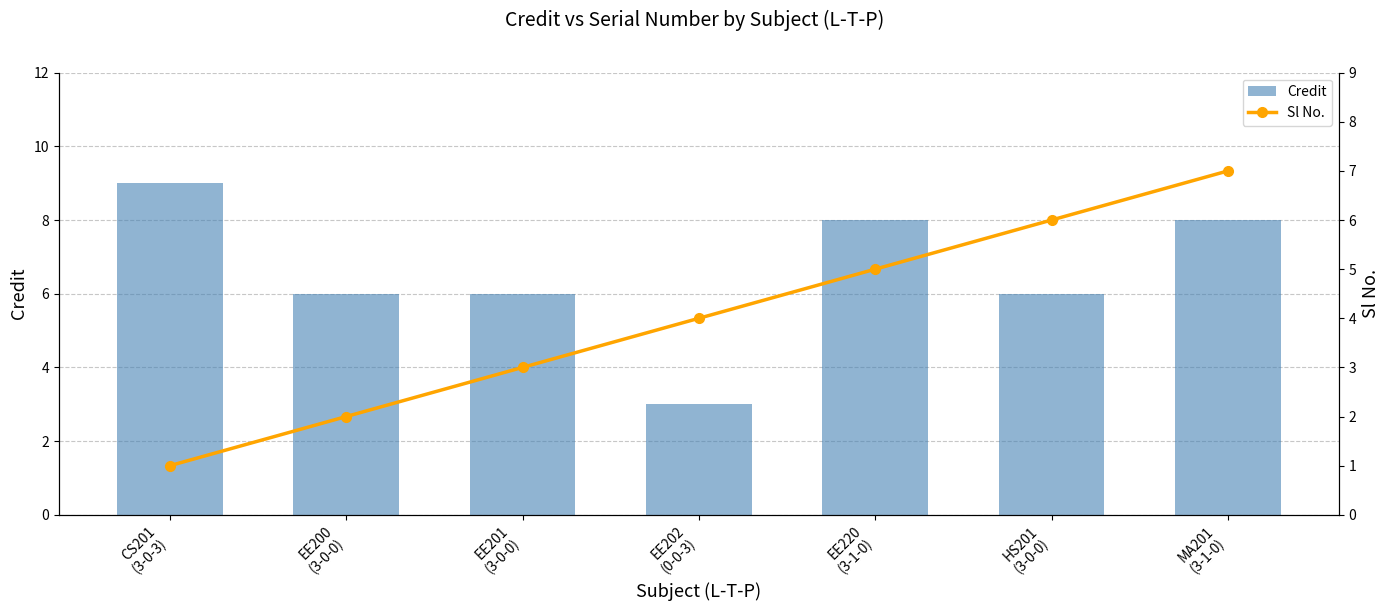

Is it true that Sl No. equals 3 at EE220
(3-1-0)?

False